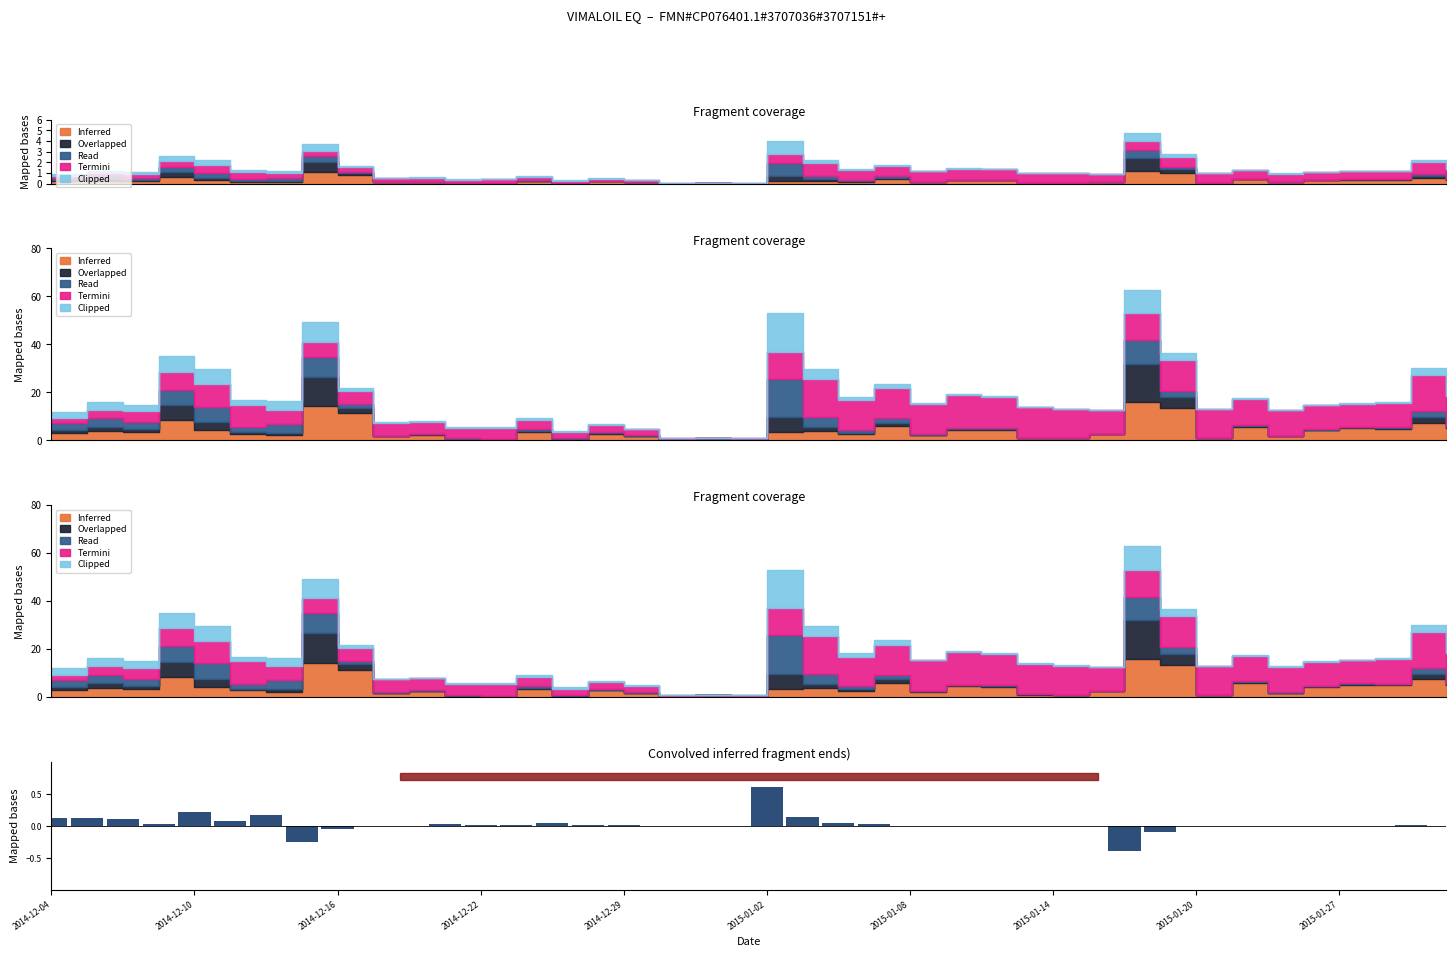

The value at 22 is 0.0. True or false?

False